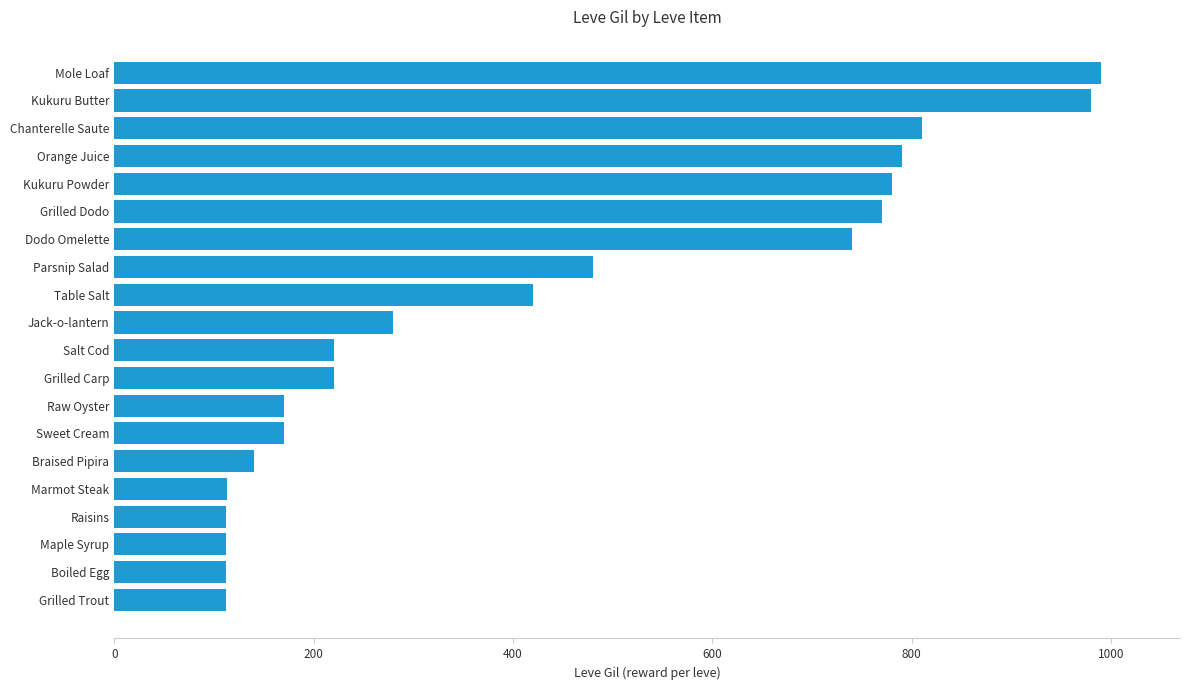

At which category does the chart reach its peak across all series?

Mole Loaf